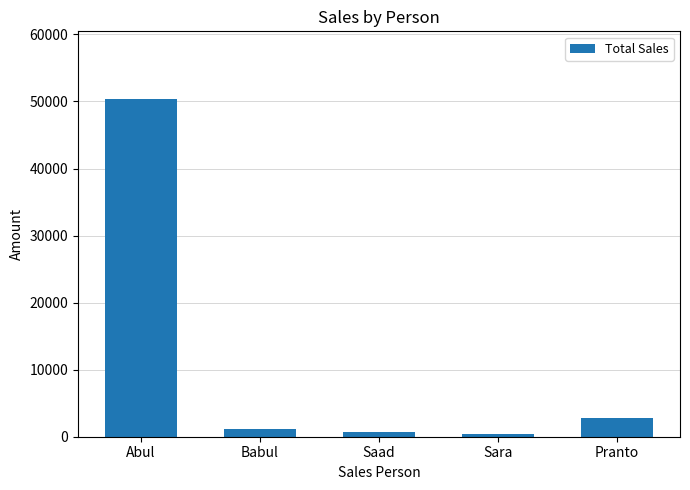

What value does the data have at Saad?

707.1